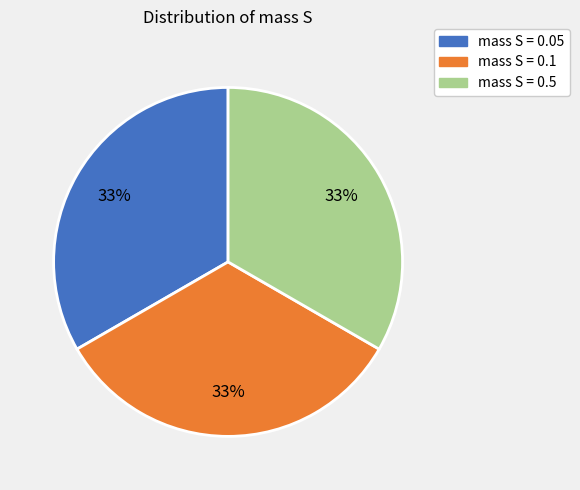

The mass S = 0.05 slice represents 33% of the pie. True or false?

True